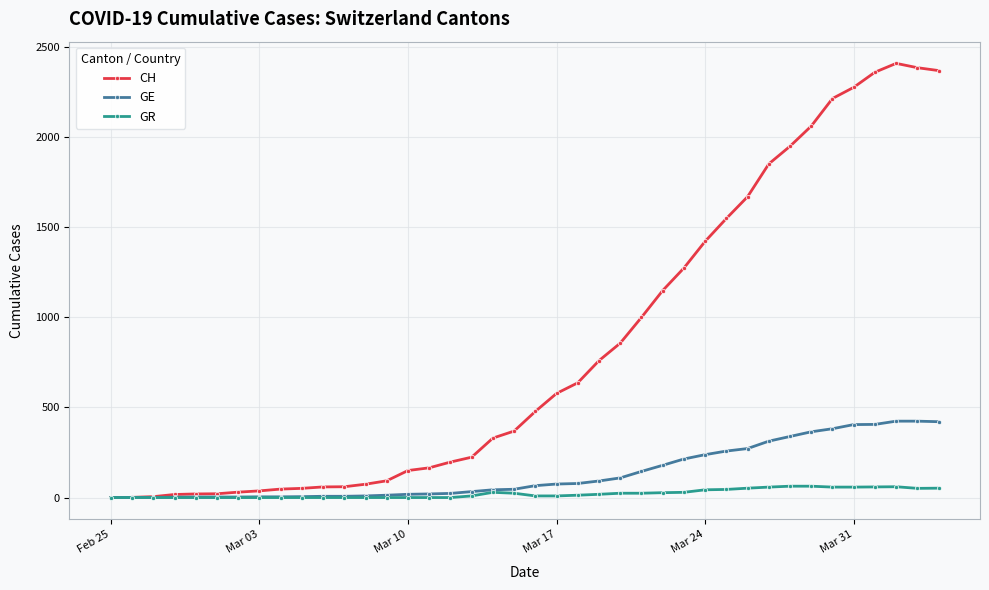

What is the highest value of the GE series?

424